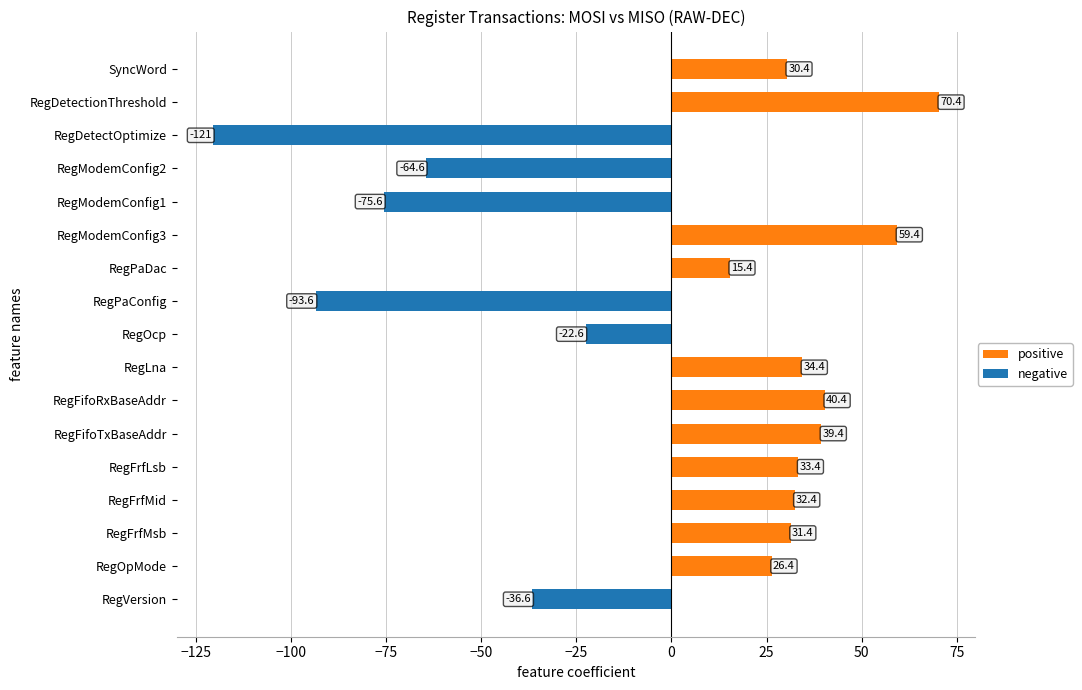

The value of positive at RegFifoTxBaseAddr is 24.5. True or false?

False